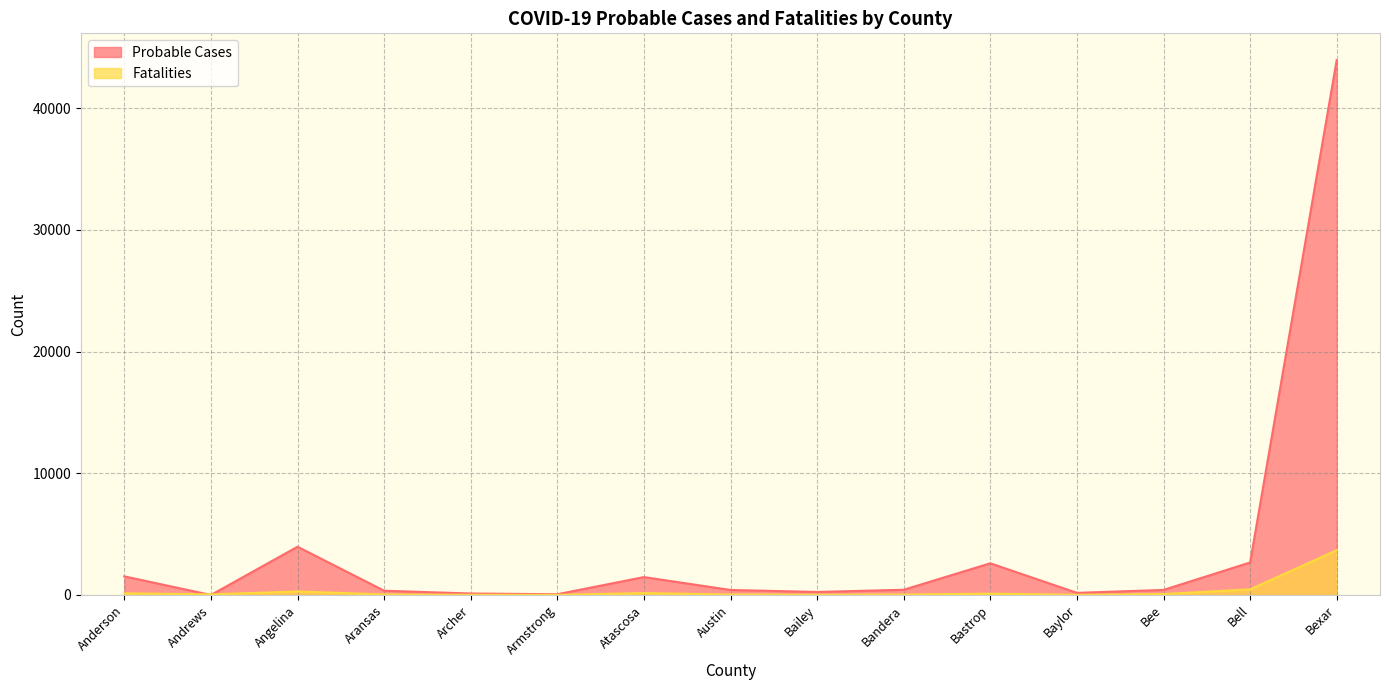

What is the value of the Probable Cases point at the 13th from the left?

412